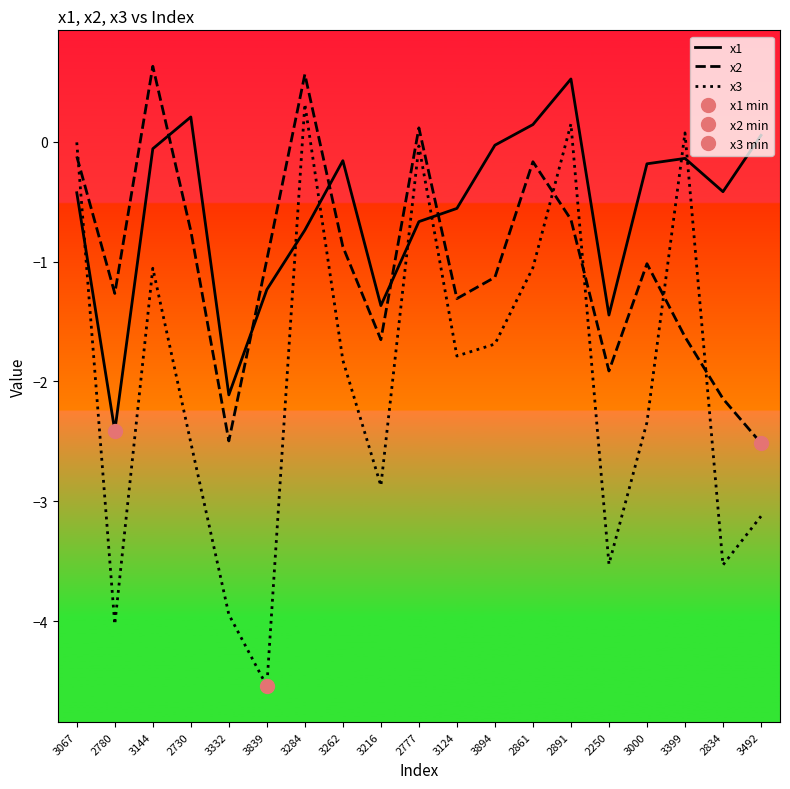

Where do x1 and x2 first cross each other?

3144 and 2730